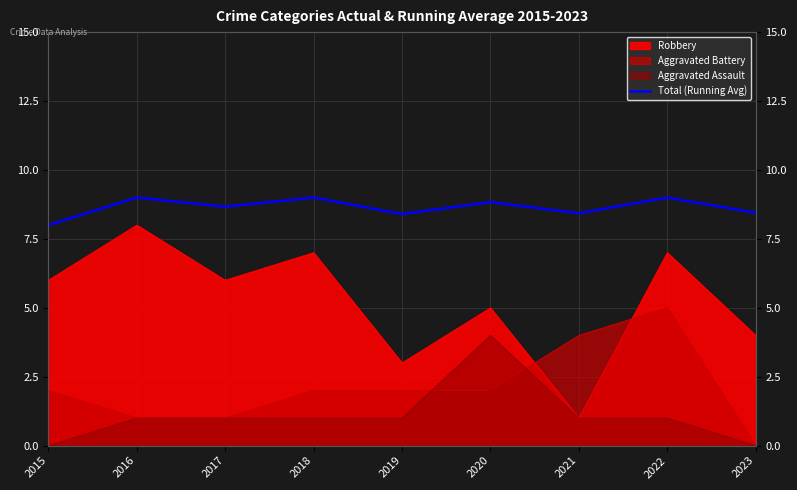

What is the greatest value displayed?

9.0